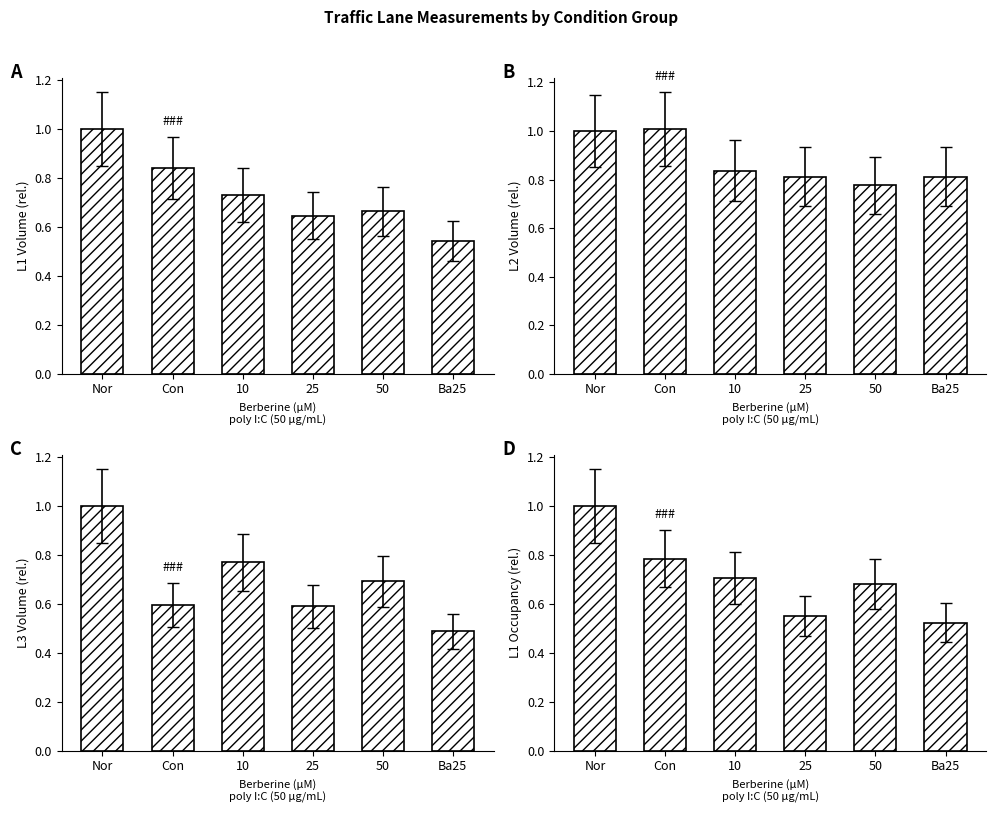

What is the average value of the L2_VOLUME series?

0.9